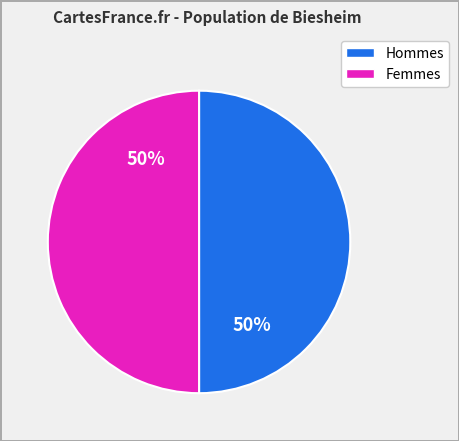

To the nearest percent, what is the average slice percentage?

50%